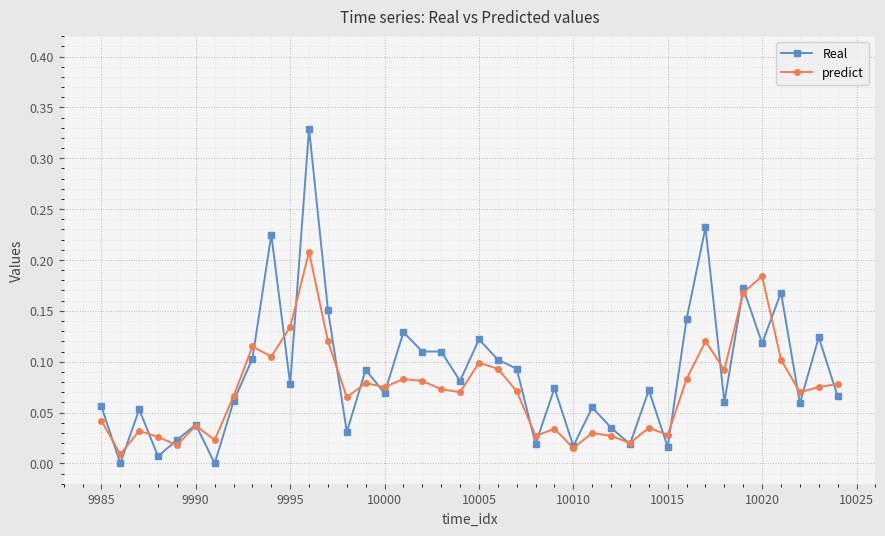

Rank the series by their maximum value, from highest to lowest.

Real, predict